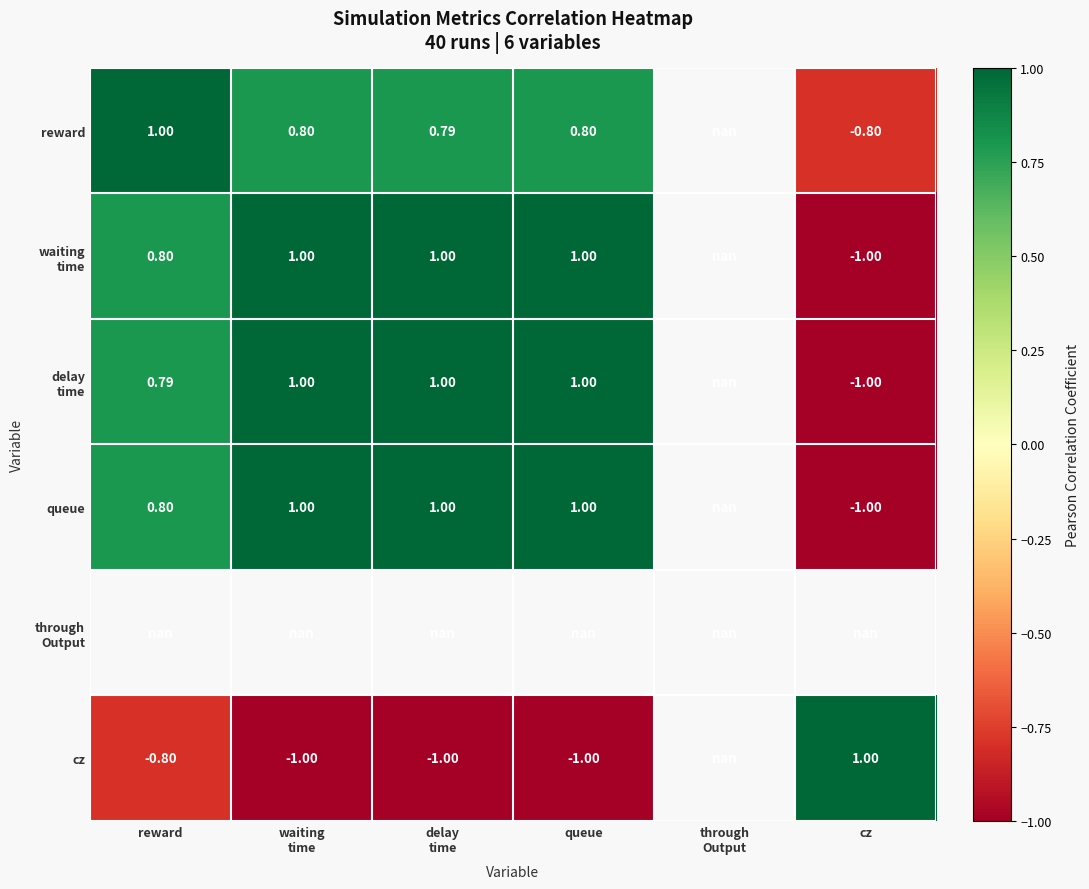

What is the maximum value shown in the chart?

1.0